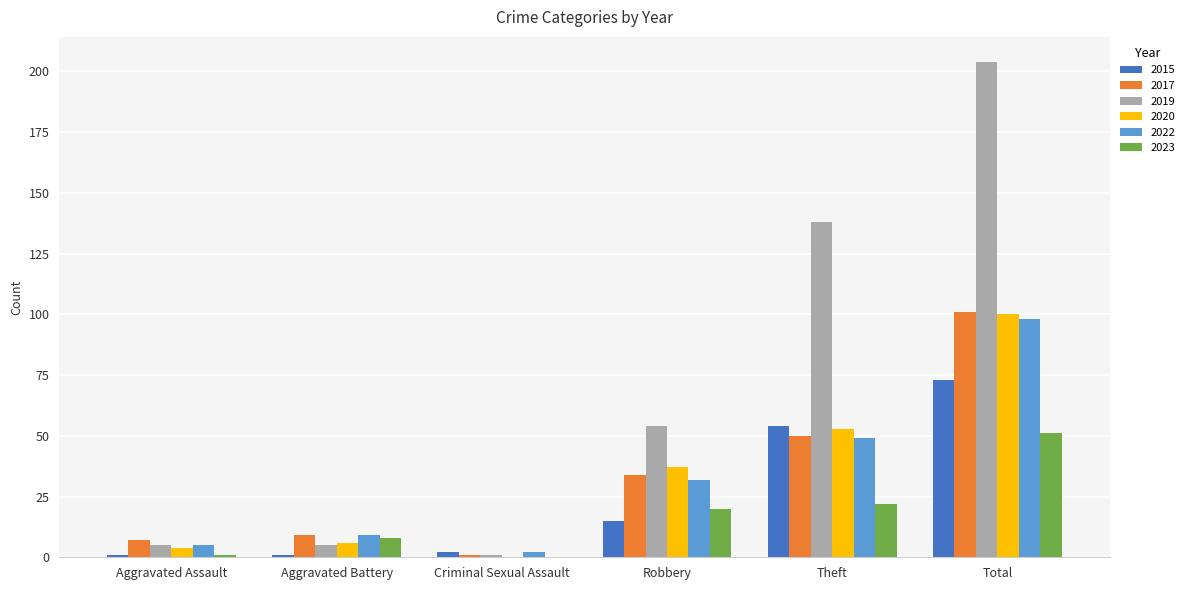

What is the sum of all 2023 values?

102